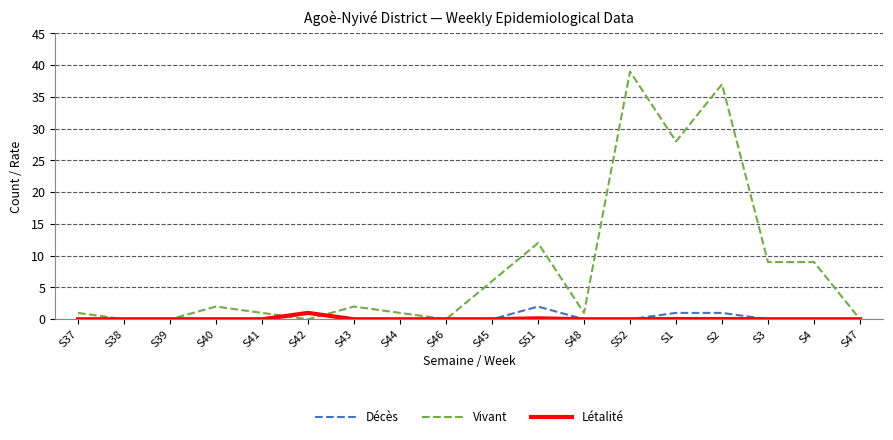

True or false: Vivant has a value of 1.0 at S48.

True